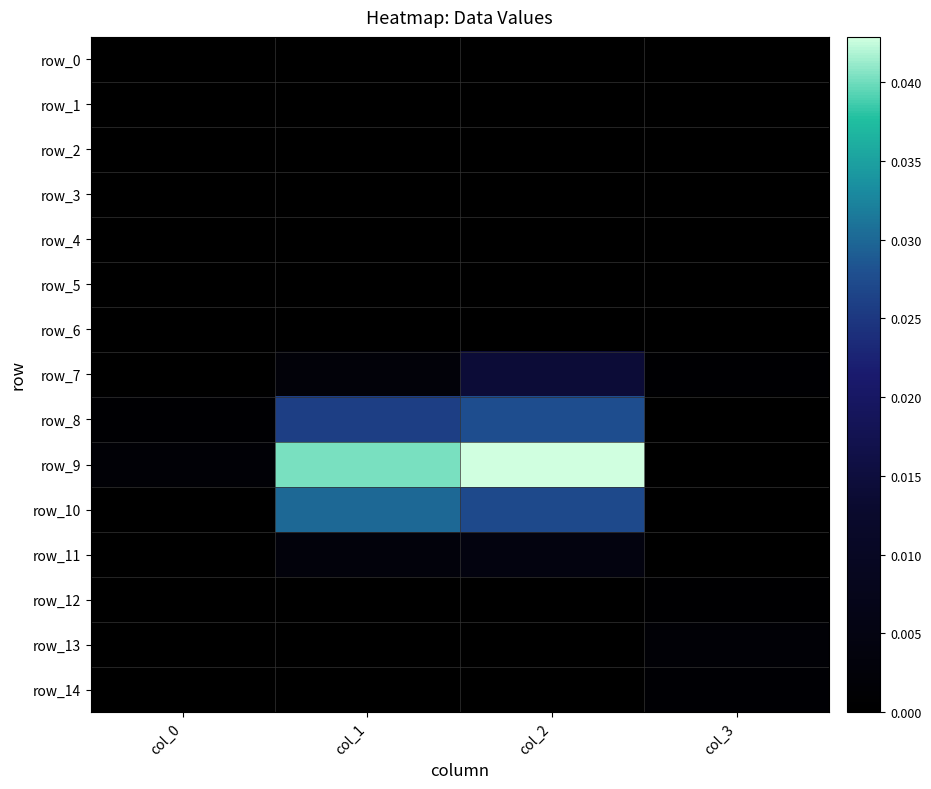

The row_13 series shows 0.0 at col_3. True or false?

True